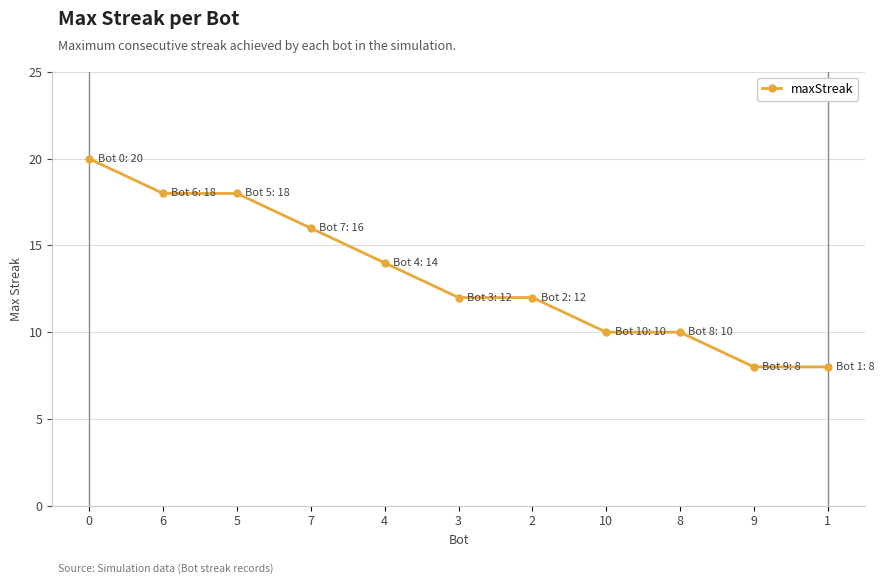

What is the greatest value displayed?

20